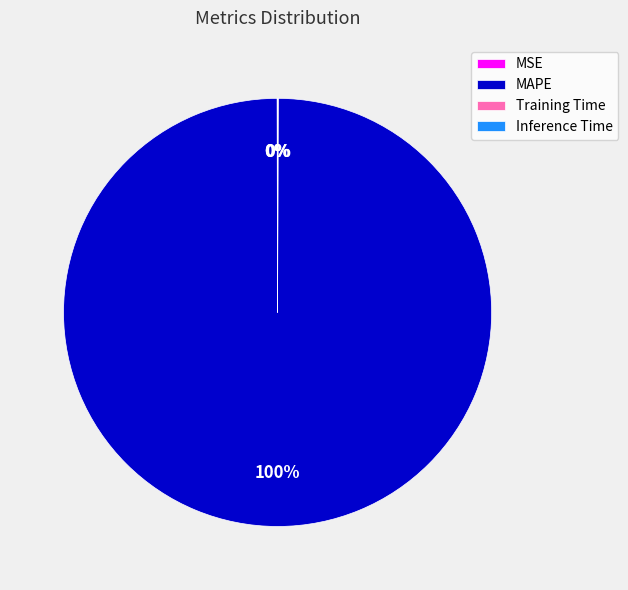

Which category has the biggest portion of the pie?

MAPE